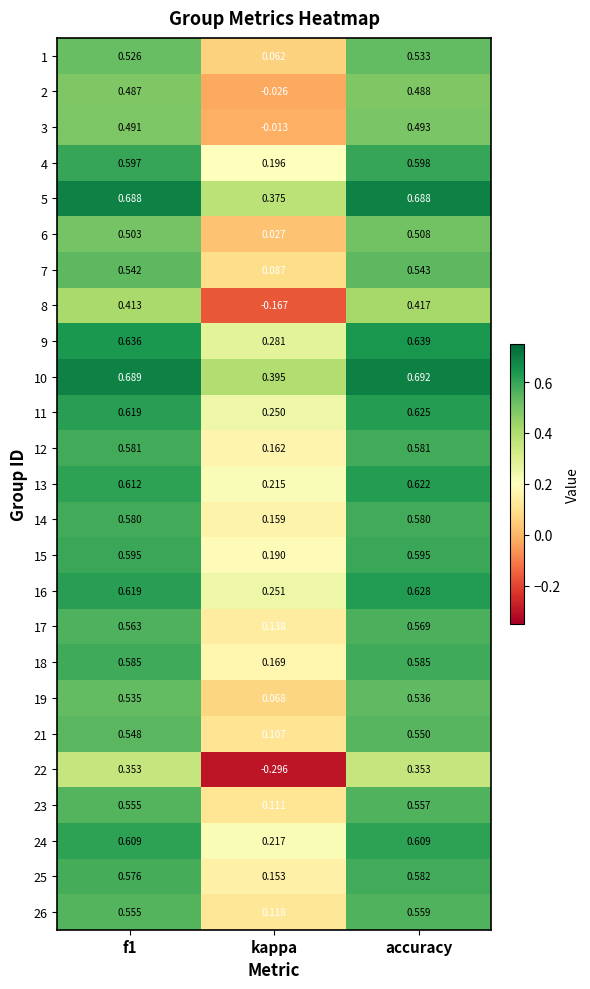

At how many categories does at least one series exceed 0?

3